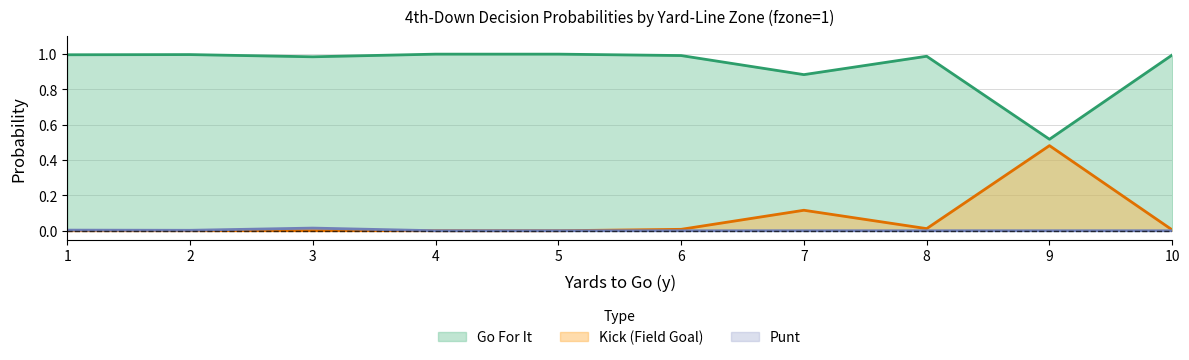

True or false: gofor has more than 0 points higher than both neighbors.

True